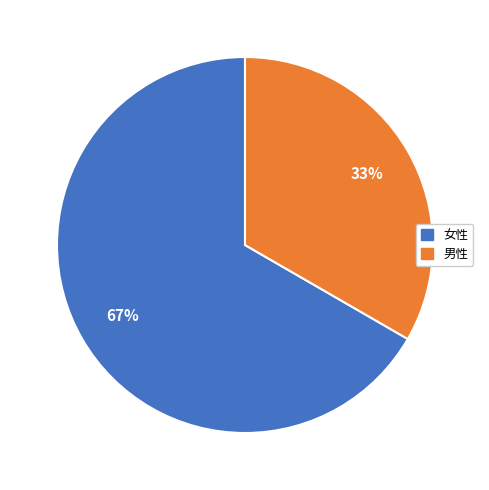

Which category accounts for the majority?

女性